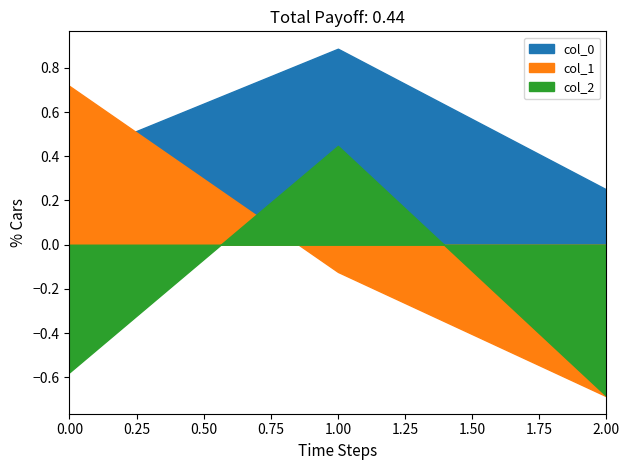

What is the greatest value displayed?

0.9